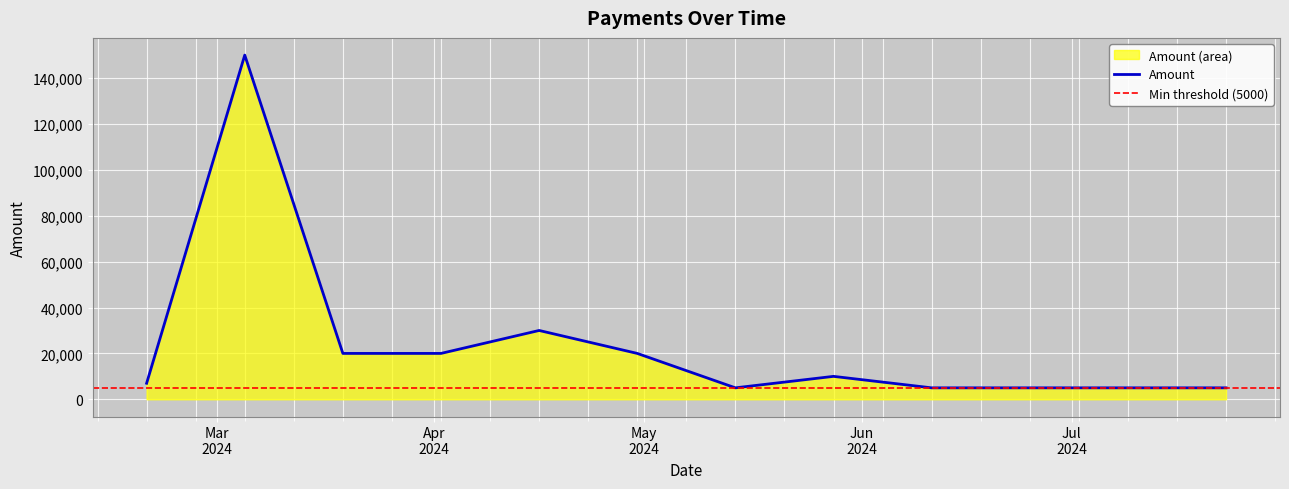

What is the maximum value shown in the chart?

150000